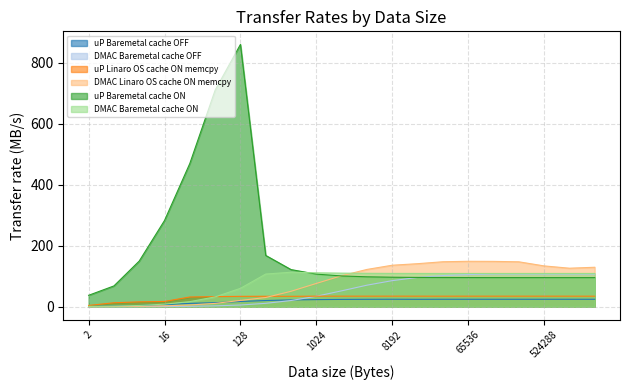

What is the difference between the DMAC Baremetal cache ON values at 32 and 4?

14.5